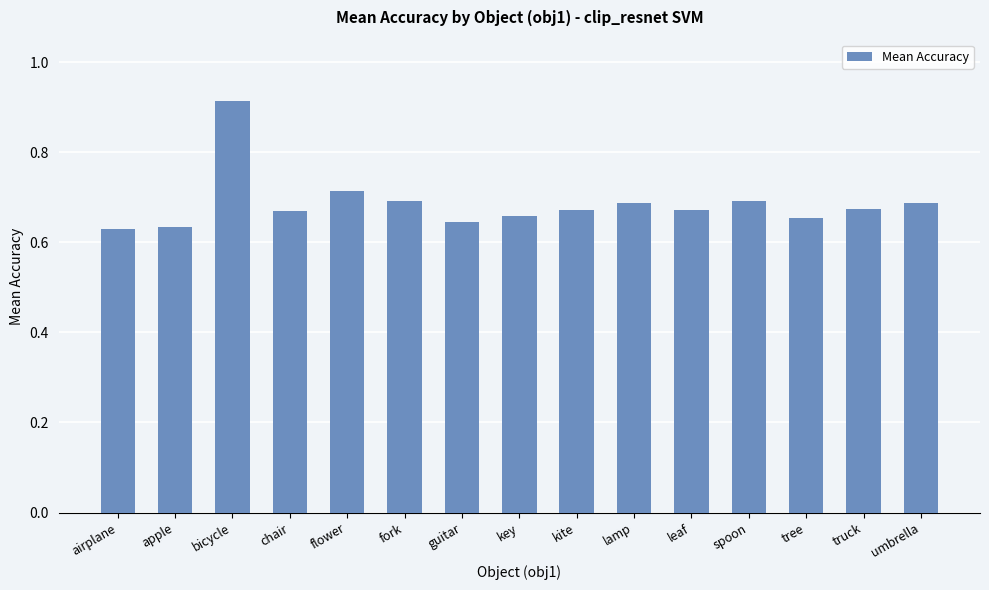

Is it true that the value at spoon is 0.7?

True